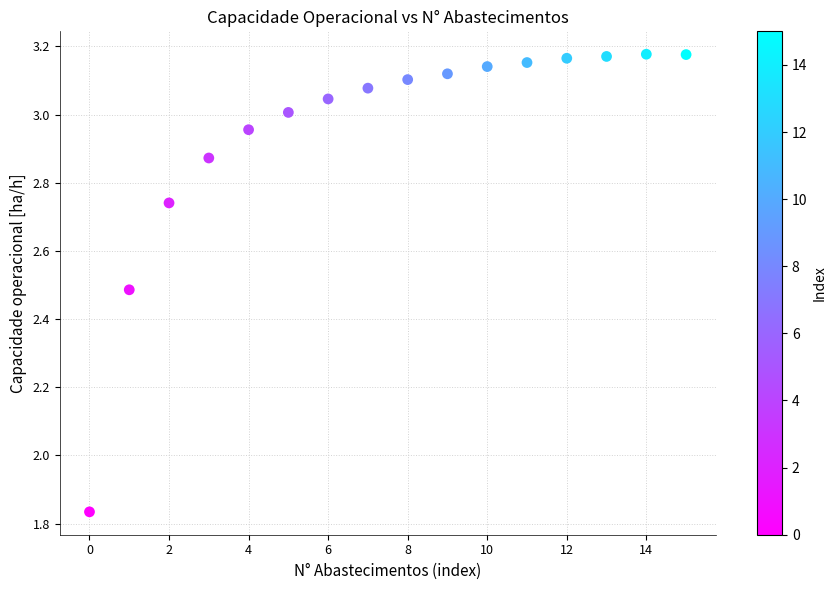

What is the range of Y values (max minus min)?

1.3